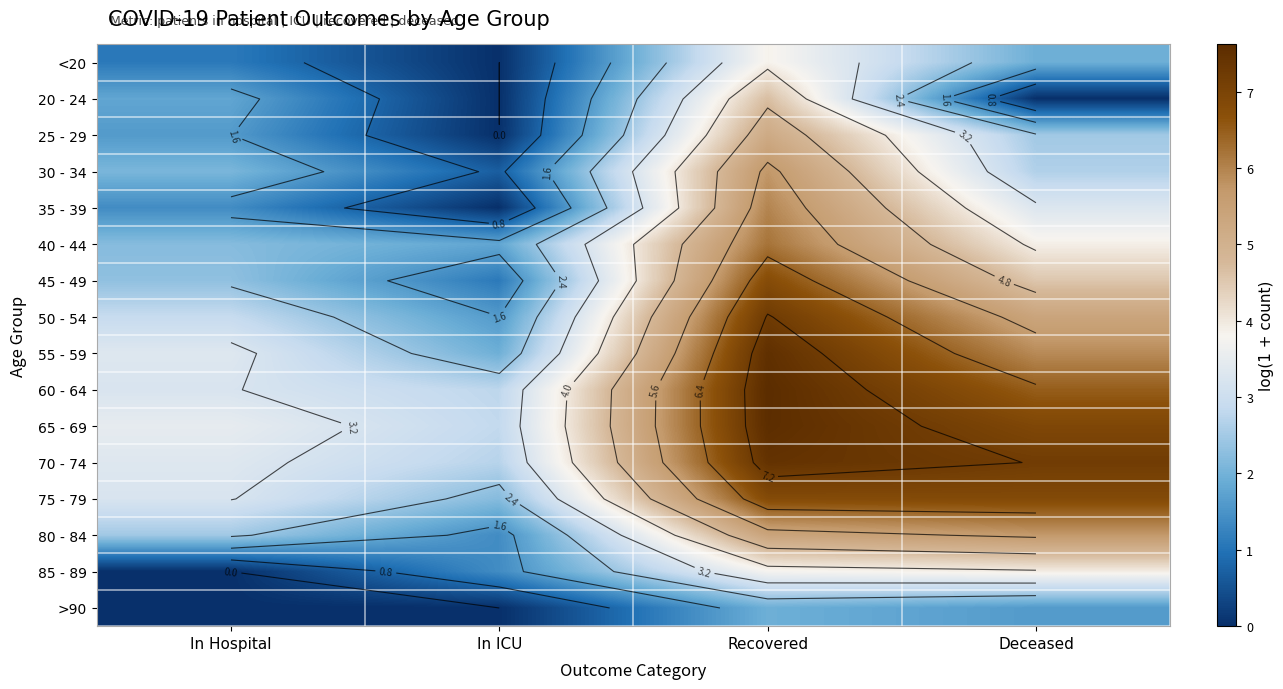

What is the difference between the maximum and second lowest values in the <20 series?

2.8